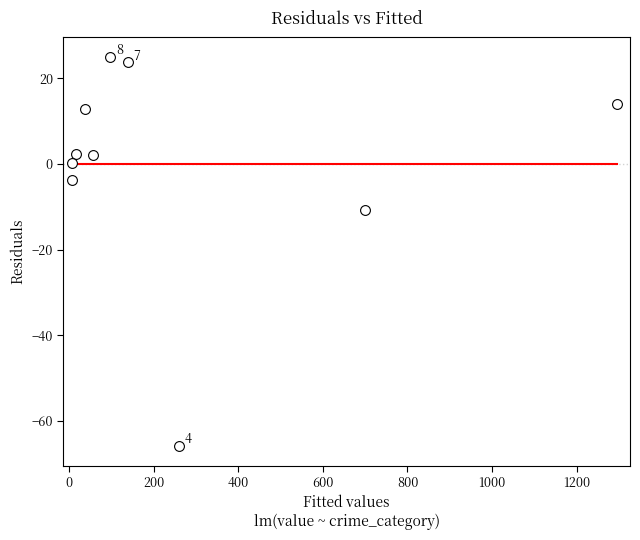

What is the range of Y values (max minus min)?

90.8